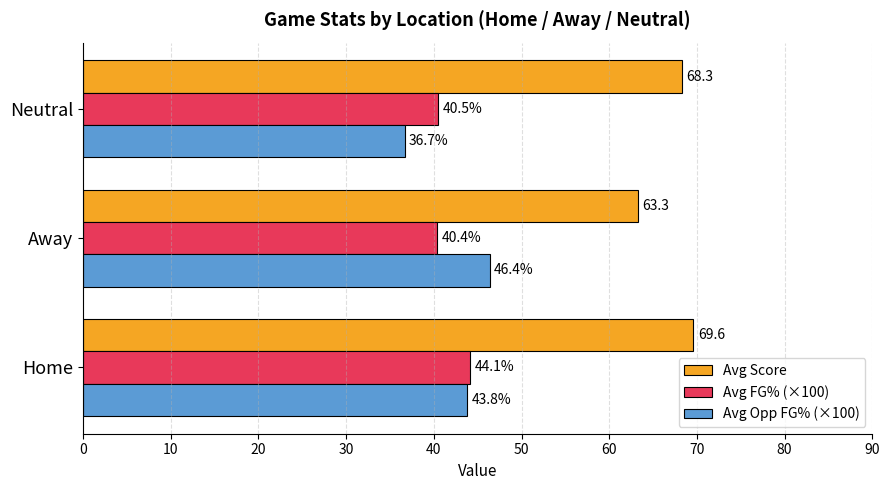

Rank the categories by Avg Score value from highest to lowest.

Home, Neutral, Away